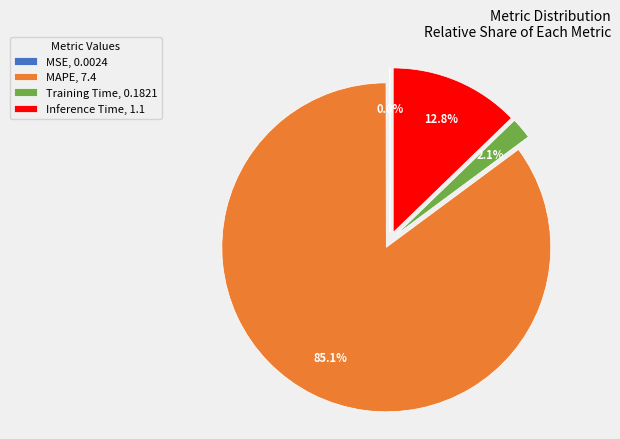

What is the largest slice in the pie chart?

MAPE